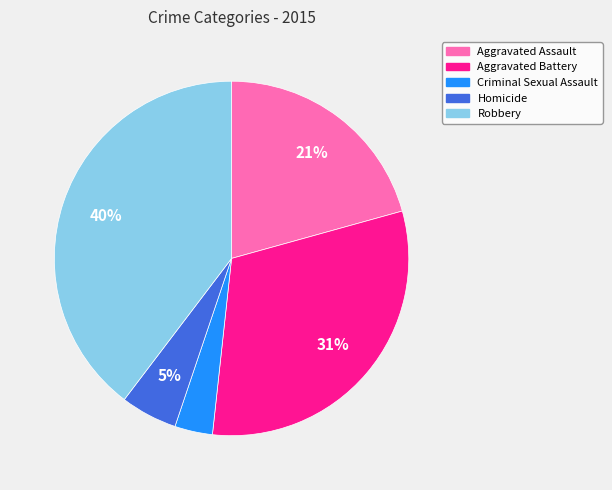

Count the number of slices in the pie.

5